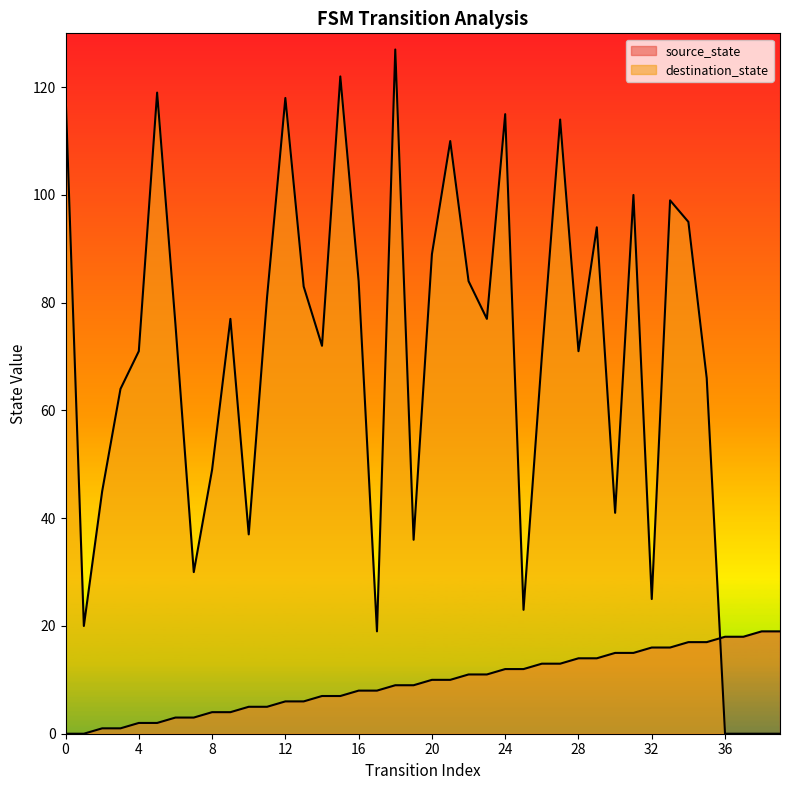

How many lines are shown in the chart?

2